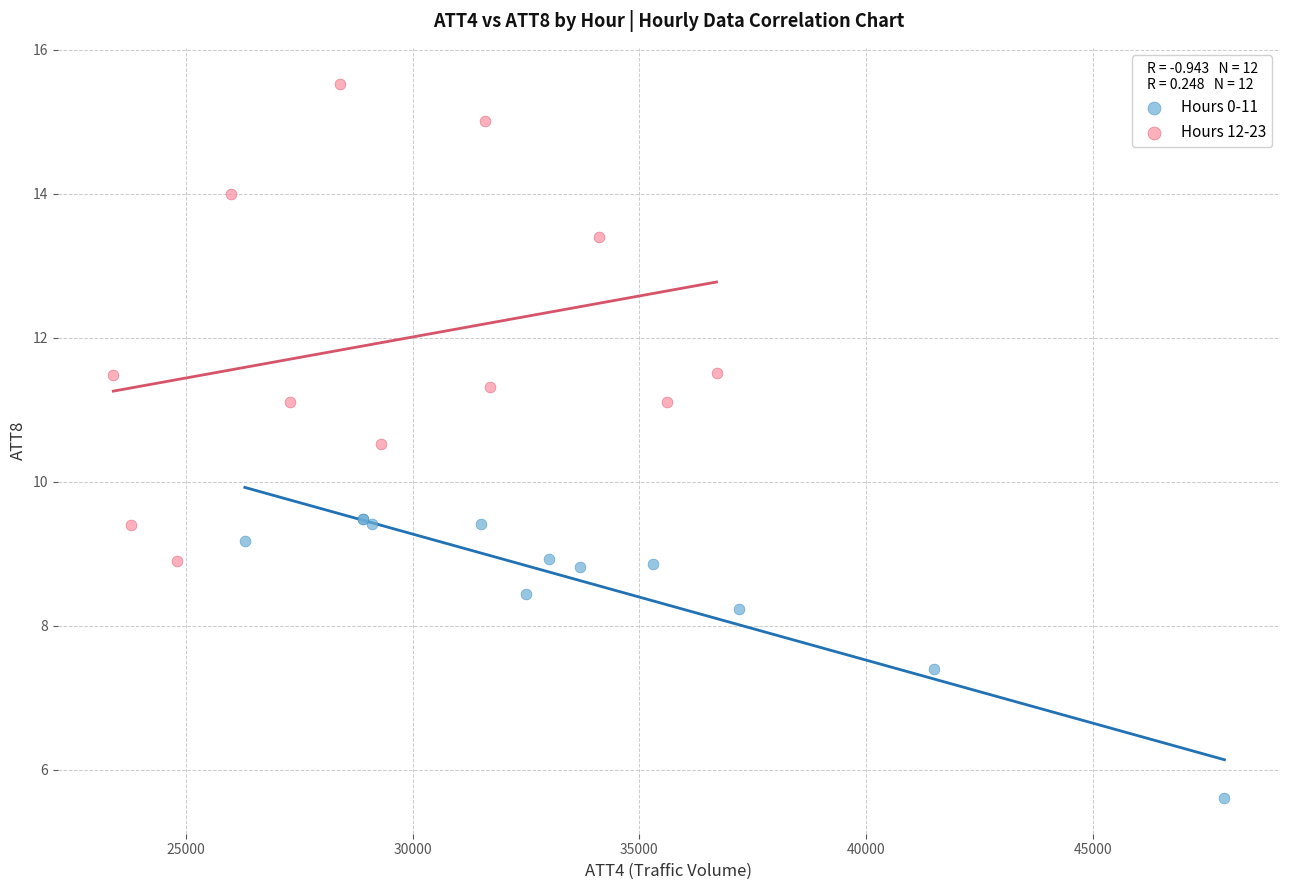

What are all the series names shown in the legend?

Hours 0-11, Hours 12-23